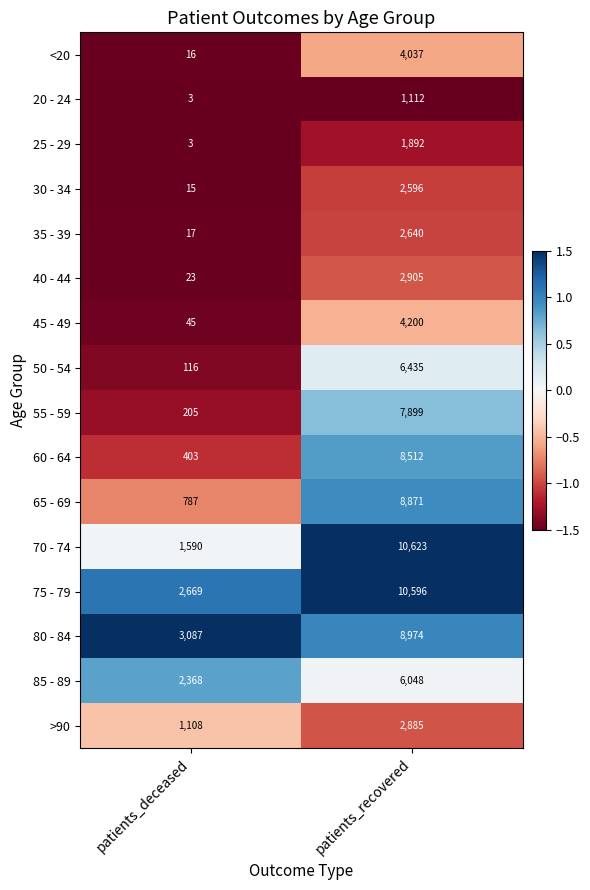

What is the lowest value of the <20 series?

16